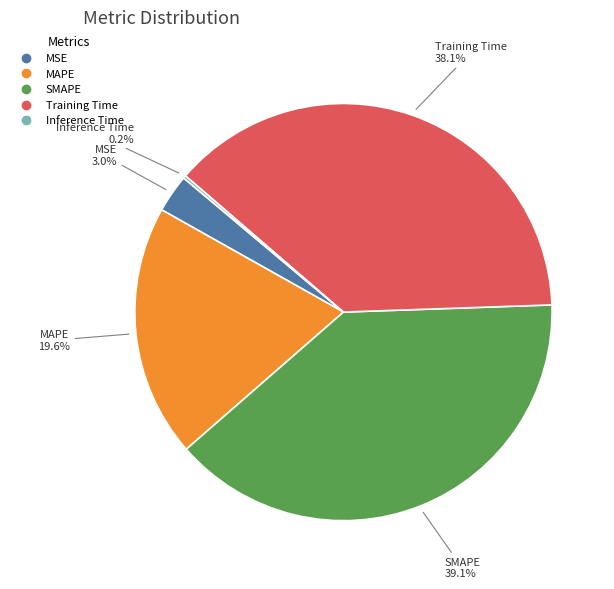

Between Training Time and MAPE, which is larger?

Training Time